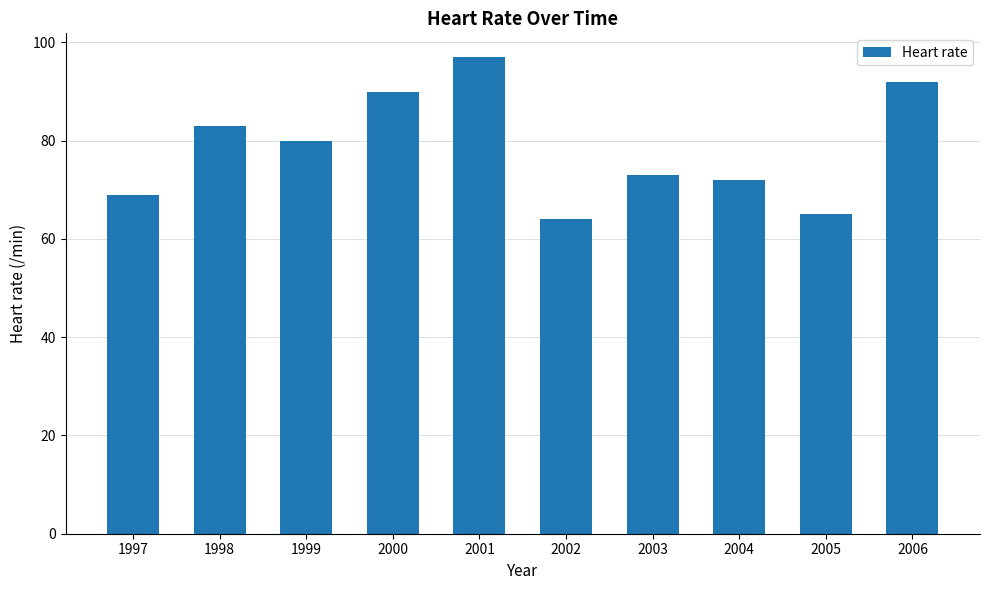

How many series are shown in this chart?

1